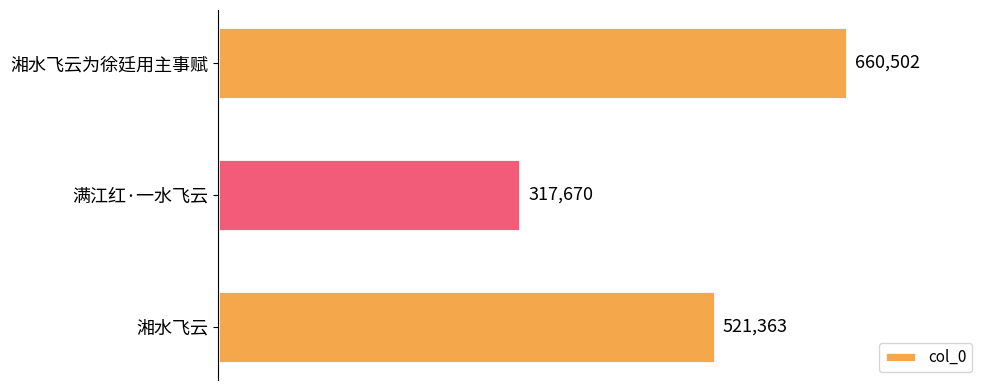

True or false: the data shows 545803 at 满江红·一水飞云.

False